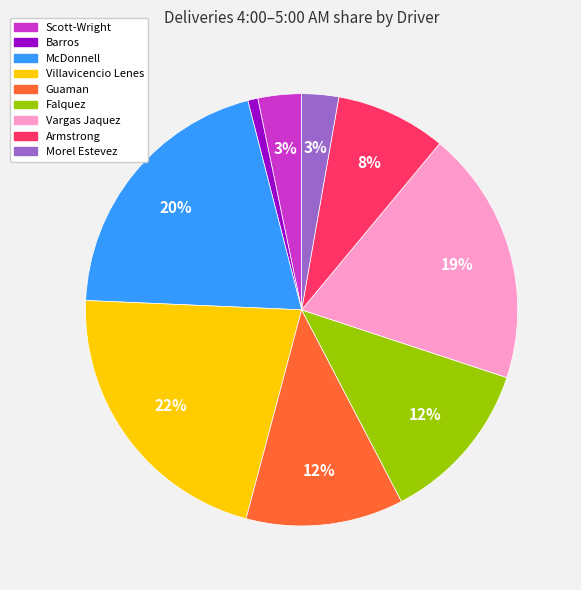

True or false: Vargas Jaquez accounts for 12% of the total.

False